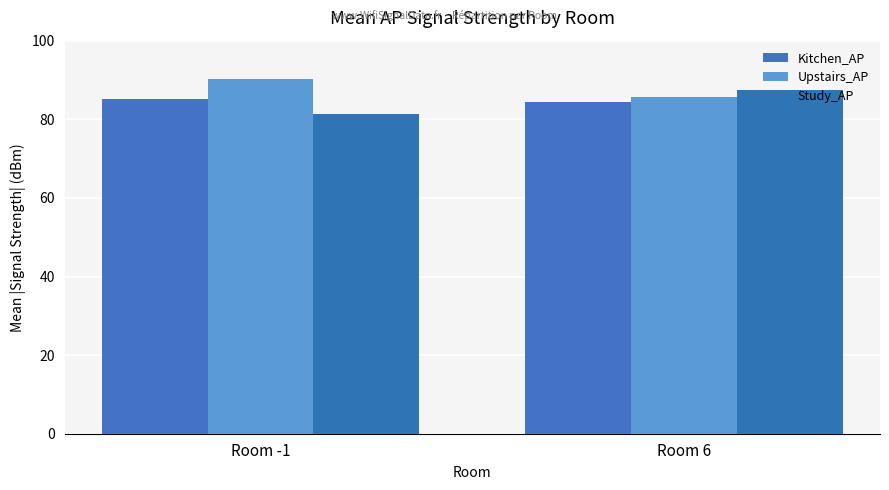

What is the spread (max minus min) of values at Room -1?

8.8